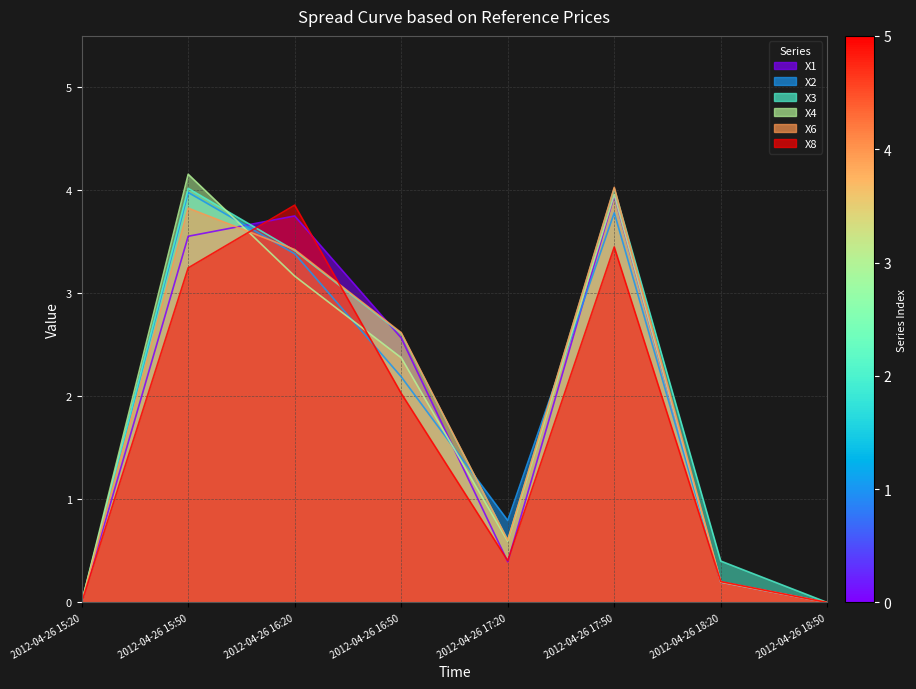

What is the difference between the second highest and minimum values in the X6 series?

3.8